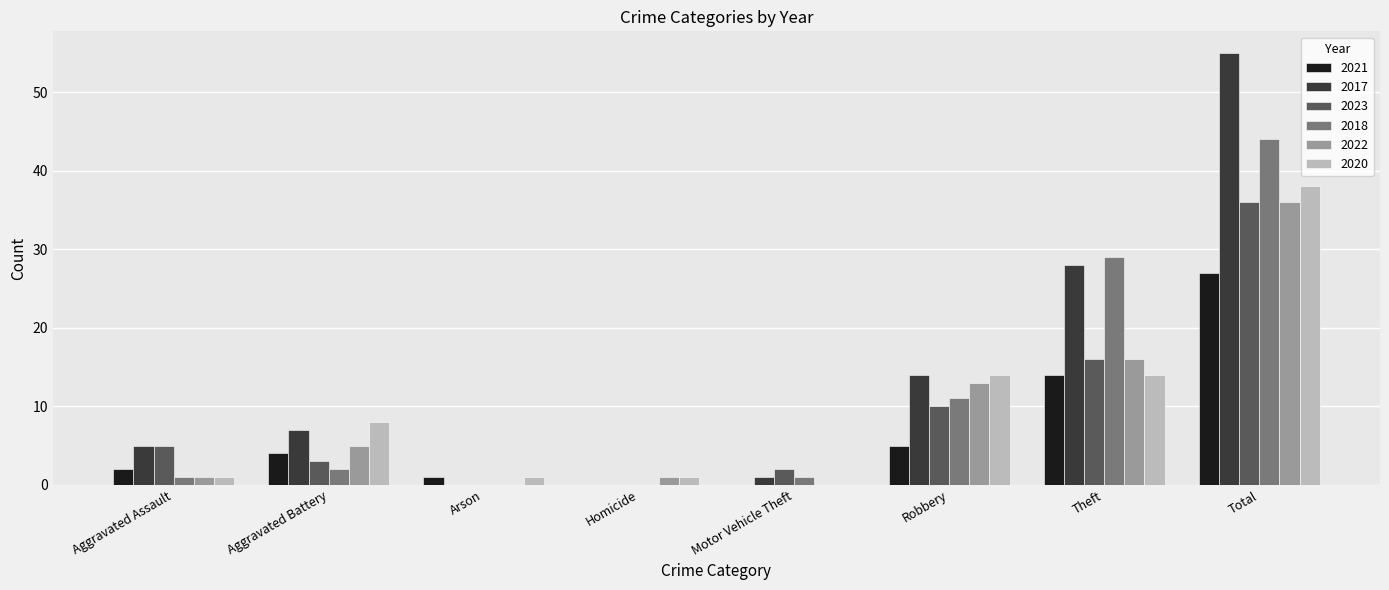

The 2023 series shows 8 at Aggravated Assault. True or false?

False